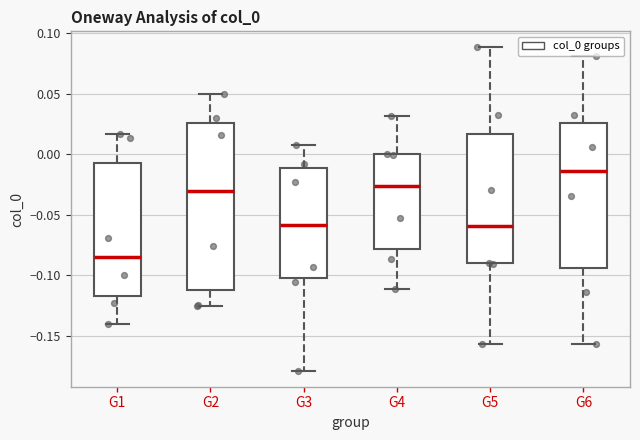

Where does the lower whisker of the box for G2 end on the y-axis? The values are not printed on the chart, so give them approximately, as read against the axis.

-0.125